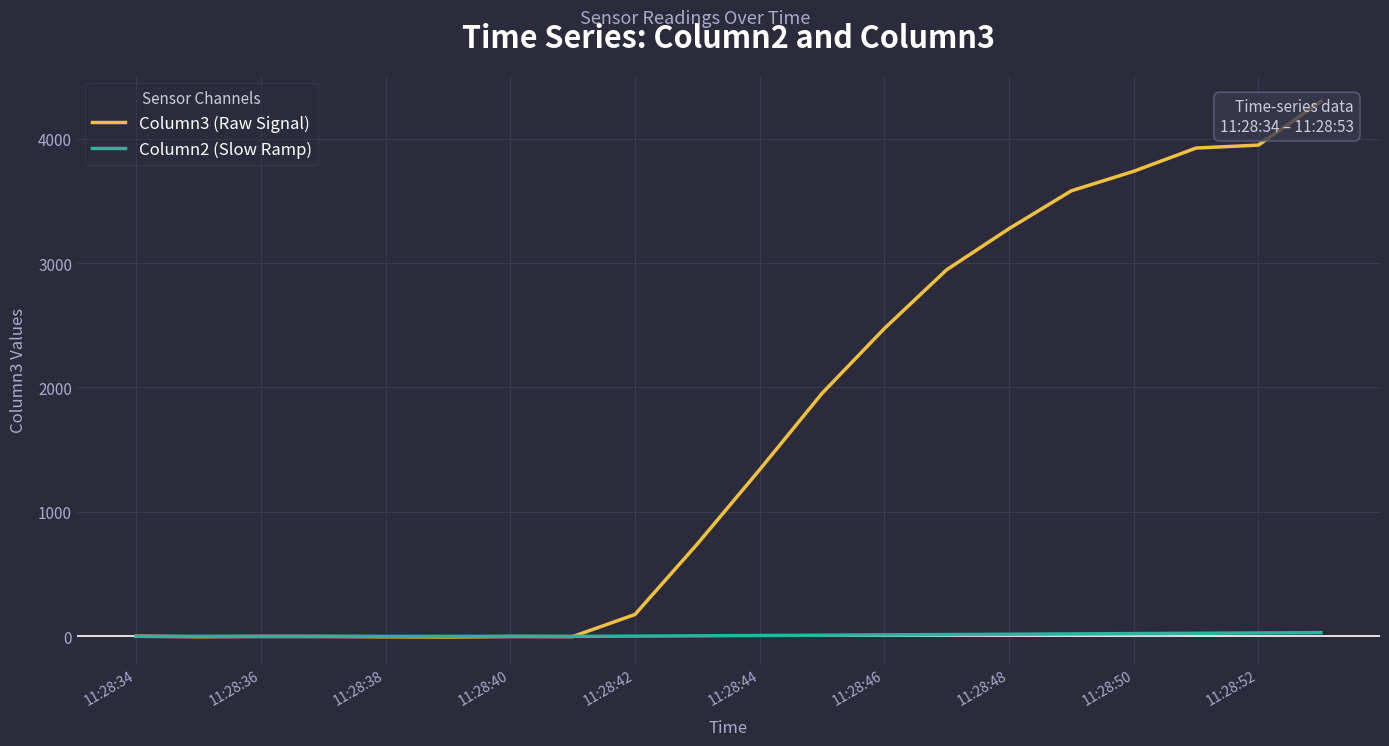

Does the chart display data point markers on the line(s)?

No